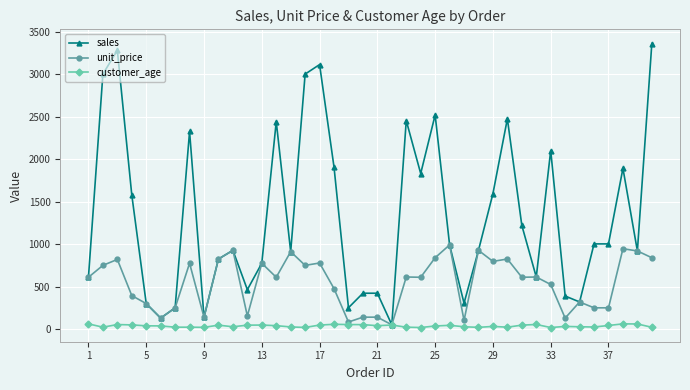

Which series has the widest spread of values?

sales